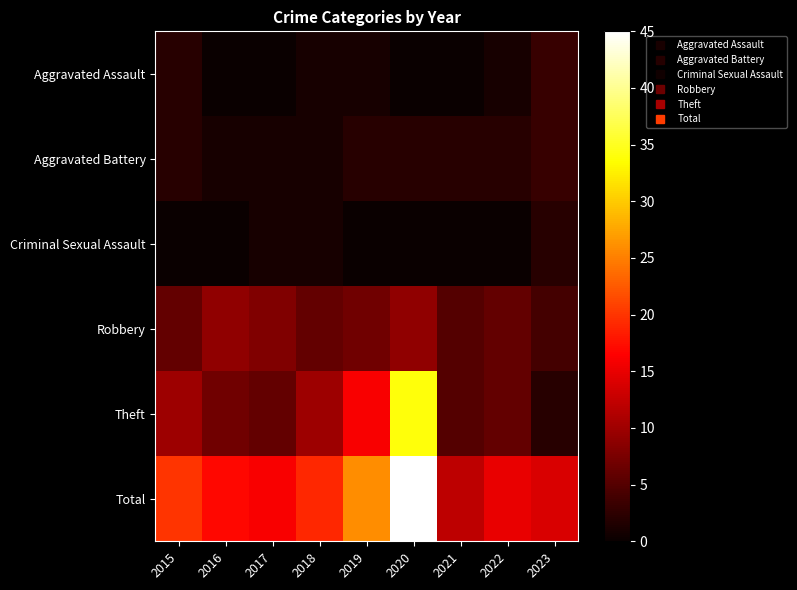

What is the difference between the highest and lowest values at 2019?

26